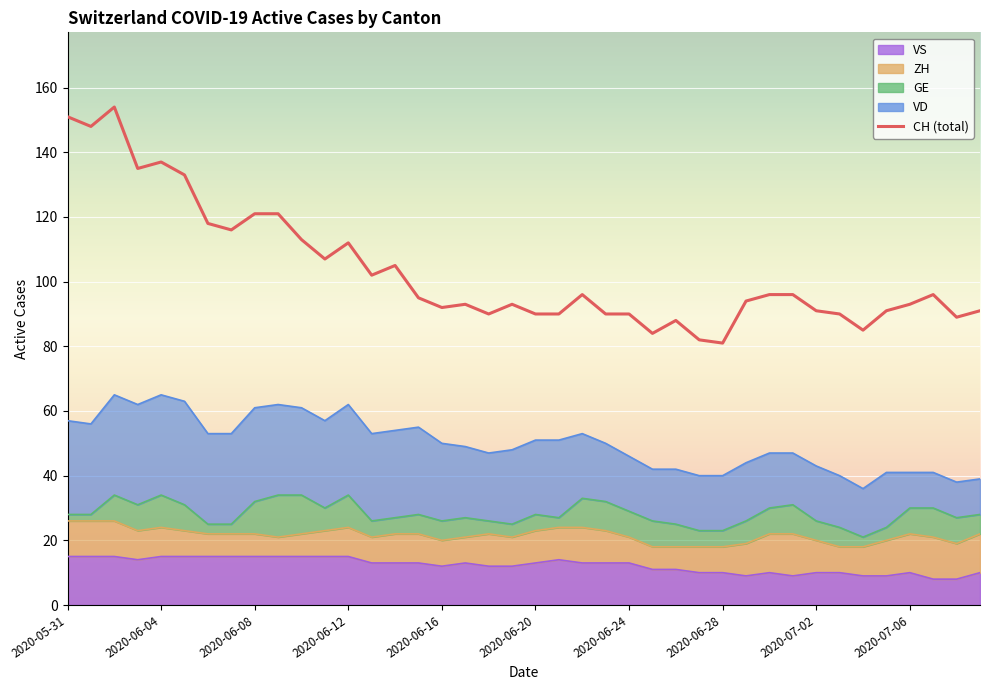

Reading left to right, extract all data points from this chart.

CH: 151	148	154	135	137	133	118	116	121	121	113	107	112	102	105	95	92	93	90	93	90	90	96	90	90	84	88	82	81	94	96	96	91	90	85	91	93	96	89	91
VD: 29	28	31	31	31	32	28	28	29	28	27	27	28	27	27	27	24	22	21	23	23	24	20	18	17	16	17	17	17	18	17	16	17	16	15	17	11	11	11	11
GE: 2	2	8	8	10	8	3	3	10	13	12	7	10	5	5	6	6	6	4	4	5	3	9	9	8	8	7	5	5	7	8	9	6	6	3	4	8	9	8	6
ZH: 11	11	11	9	9	8	7	7	7	6	7	8	9	8	9	9	8	8	10	9	10	10	11	10	8	7	7	8	8	10	12	13	10	8	9	11	12	13	11	12
VS: 15	15	15	14	15	15	15	15	15	15	15	15	15	13	13	13	12	13	12	12	13	14	13	13	13	11	11	10	10	9	10	9	10	10	9	9	10	8	8	10